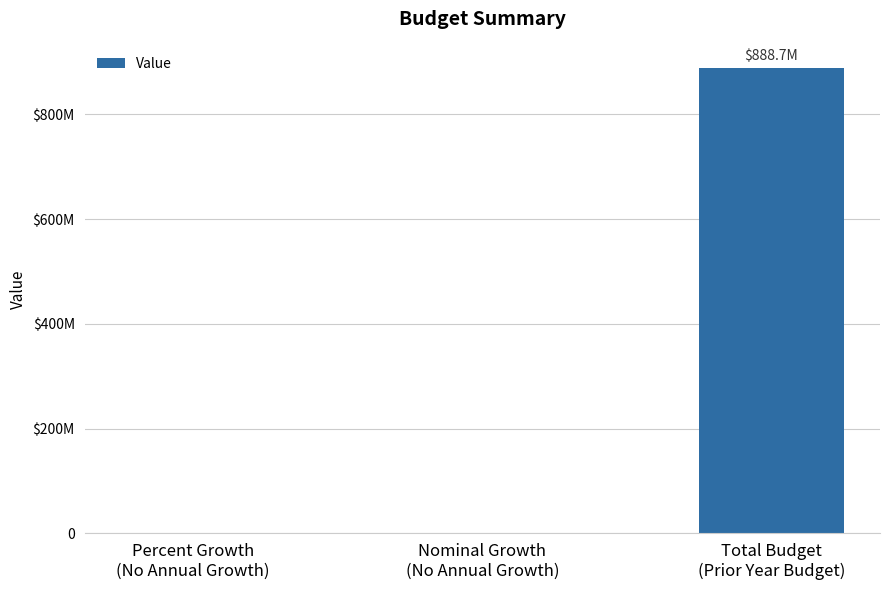

Is it true that the value at Percent Growth
(No Annual Growth) is 0.0?

True